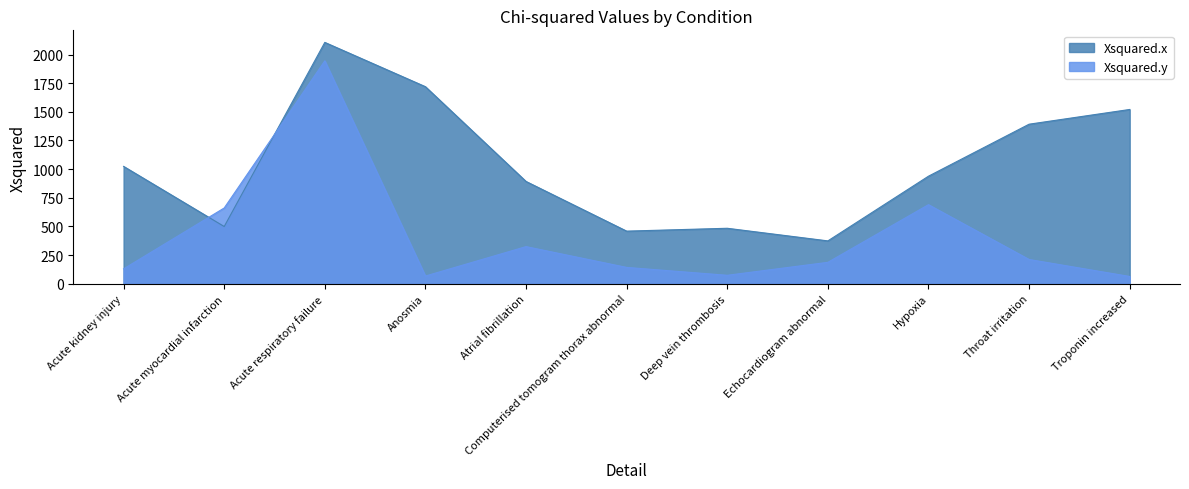

Which series has the widest spread of values?

Xsquared.y